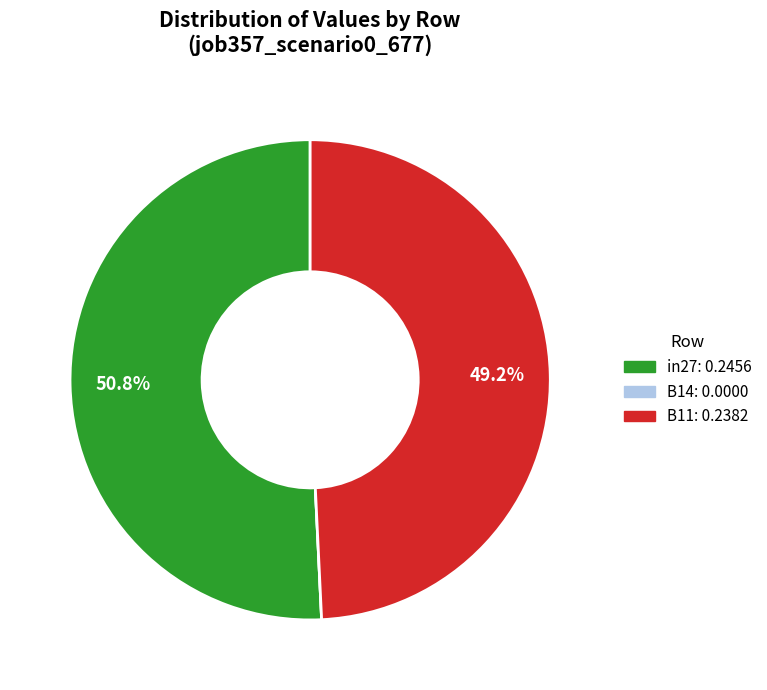

Does B11 account for over 50% of the chart?

No